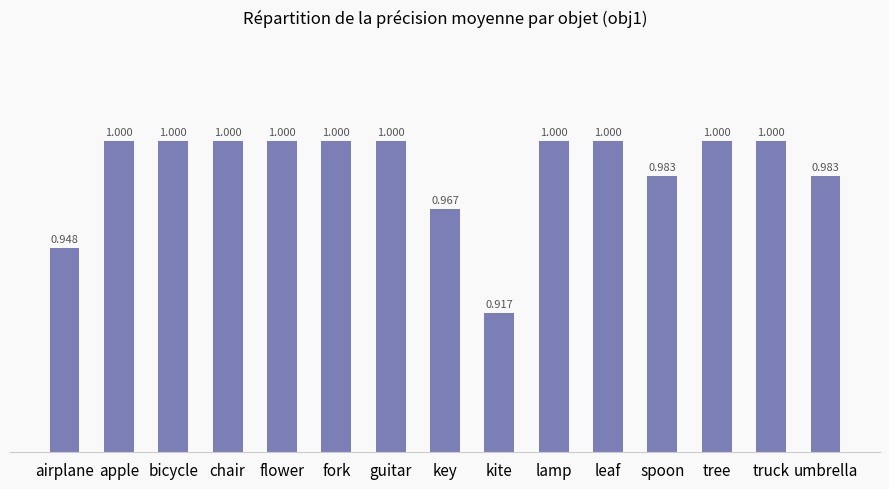

At which category does the chart reach its minimum across all series?

kite